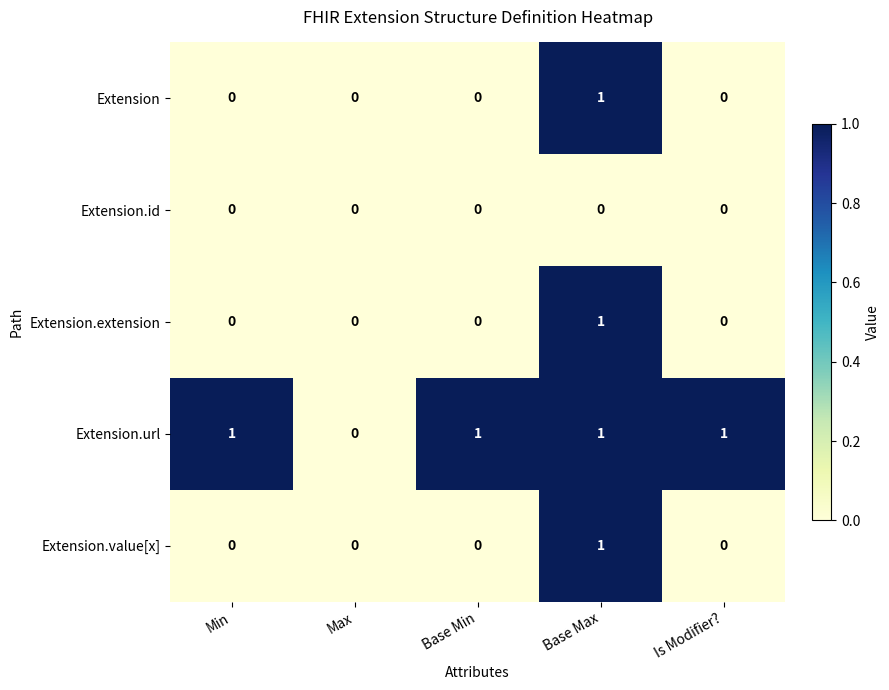

What is the total value across all series at Base Max?

4